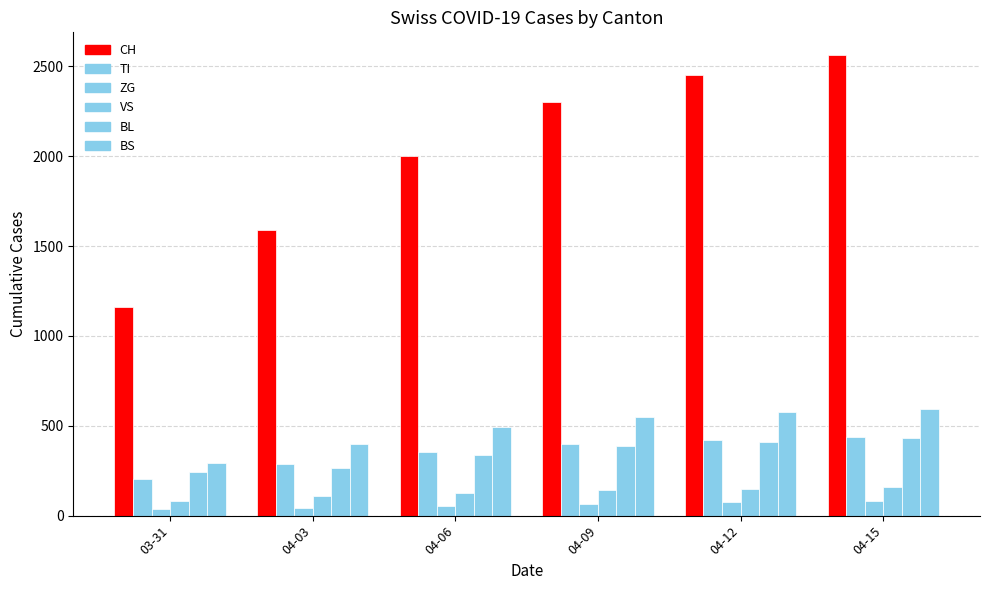

Which series has the largest total across all categories?

CH